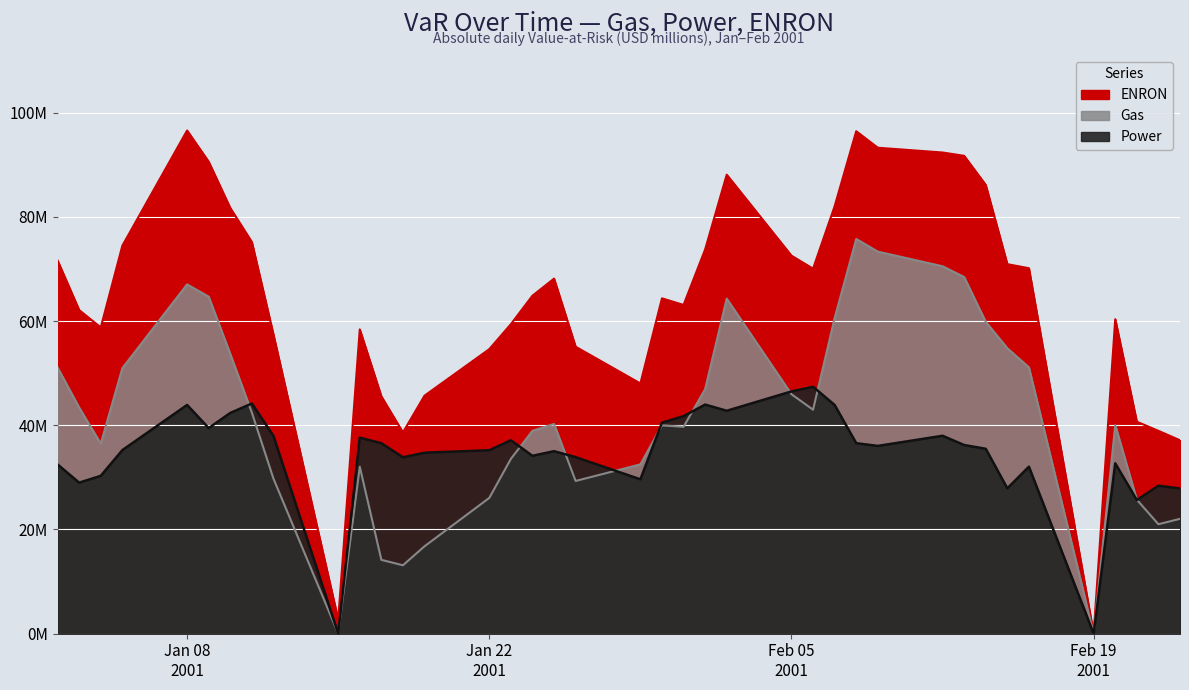

At which label does Gas first exceed 40?

2001-01-02